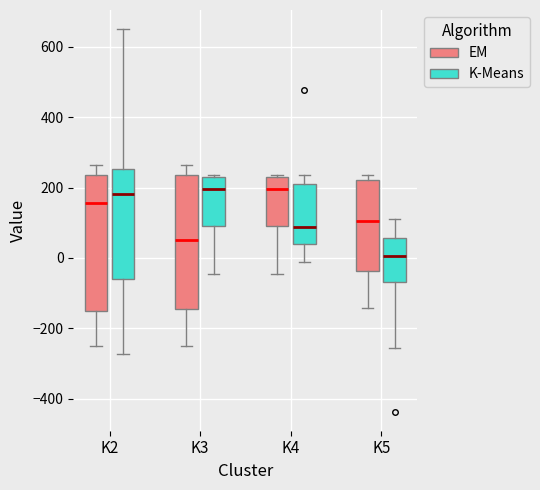

Reading left to right, transcribe this box plot: for each box, give where its median line is, the range the box spans, and where its two whiskers end, as read against the y-axis. The values are not printed on the chart, so give them approximately, as read against the axis.

K2 (EM): median 160, box -160 to 240, whiskers -240 to 260
K2 (K-Means): median 180, box -60 to 260, whiskers -280 to 640
K3 (EM): median 60, box -140 to 240, whiskers -240 to 260
K3 (K-Means): median 200, box 100 to 240, whiskers -40 to 240
K4 (EM): median 200, box 100 to 240, whiskers -40 to 240
K4 (K-Means): median 80, box 40 to 200, whiskers -20 to 240
K5 (EM): median 100, box -40 to 220, whiskers -140 to 240
K5 (K-Means): median 0, box -60 to 60, whiskers -260 to 120